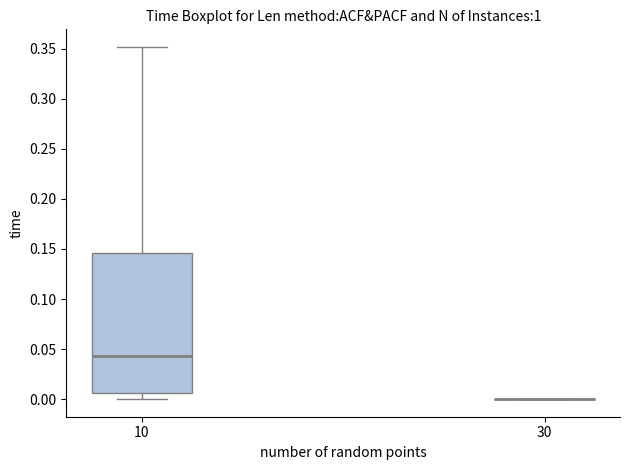

Reading left to right, read every box against the y-axis: the position of its median line, the range the box covers, and the ends of its whiskers. The values are not printed on the chart, so give them approximately, as read against the axis.

10: median 0.045, box 0.005 to 0.145, whiskers 0.000 to 0.350
30: box collapsed to a line at 0.000, whiskers 0.000 to 0.000